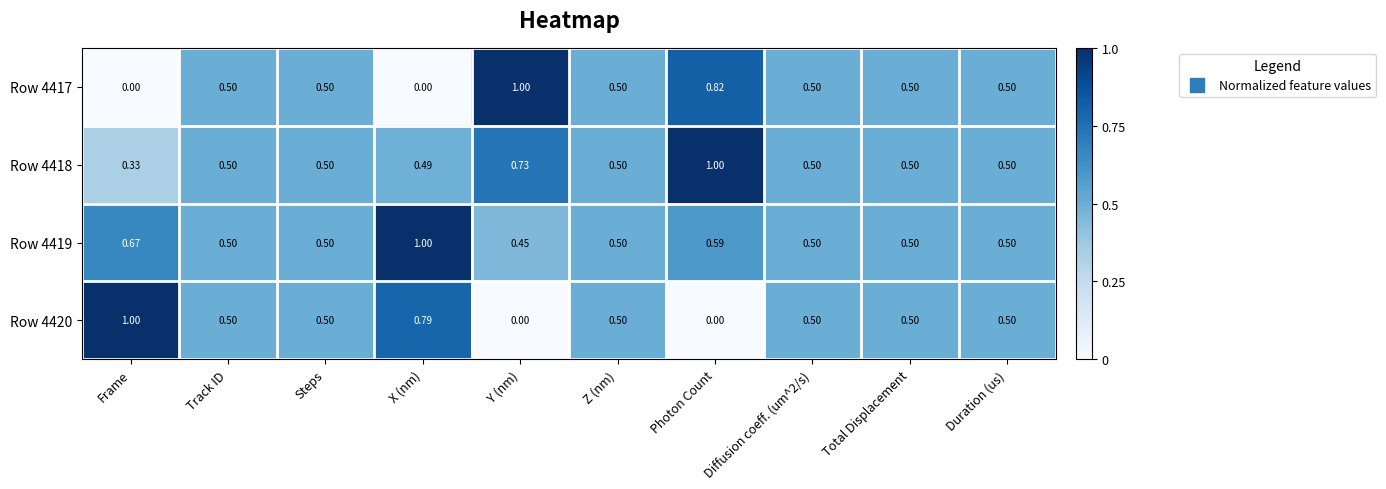

Which category has the highest value in the Row 4418 series?

Photon Count